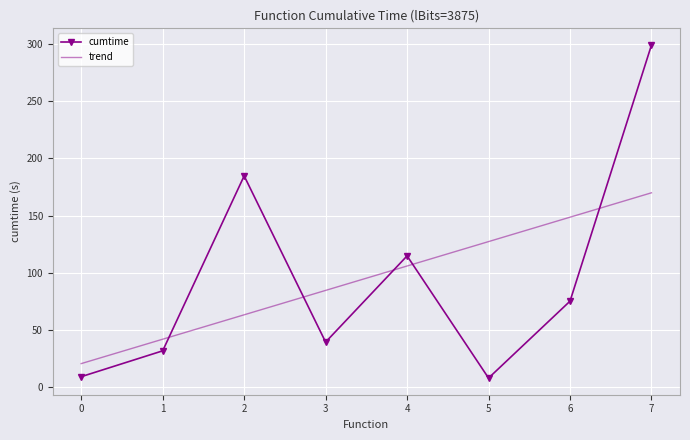

After their last crossing, which series has the higher values: trend or cumtime?

cumtime